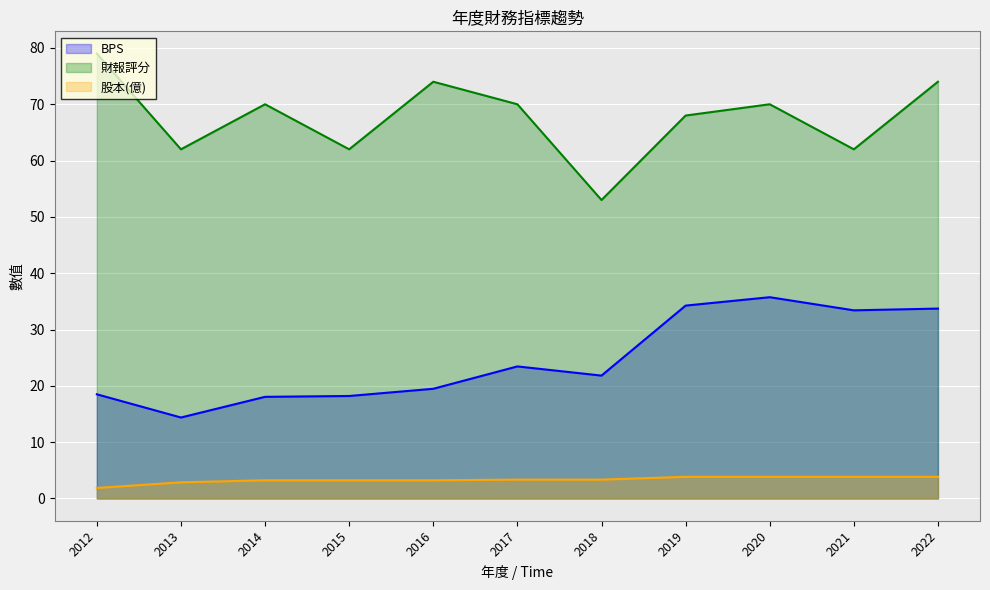

Is it true that 財報評分 equals 62.0 at 2015?

True